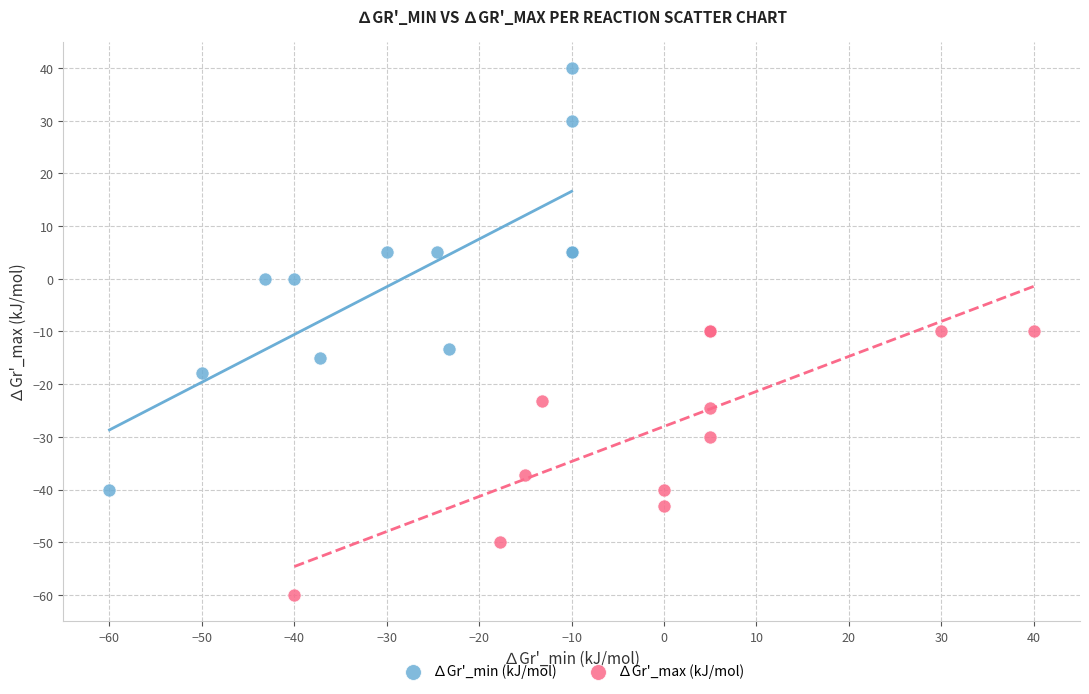

Which series contains the highest Y value?

∆Gr'_min (kJ/mol)